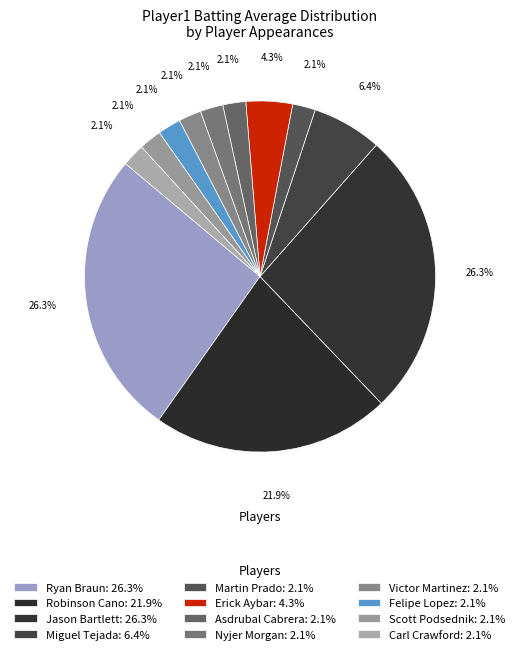

Is there any slice that represents more than half of the pie?

No